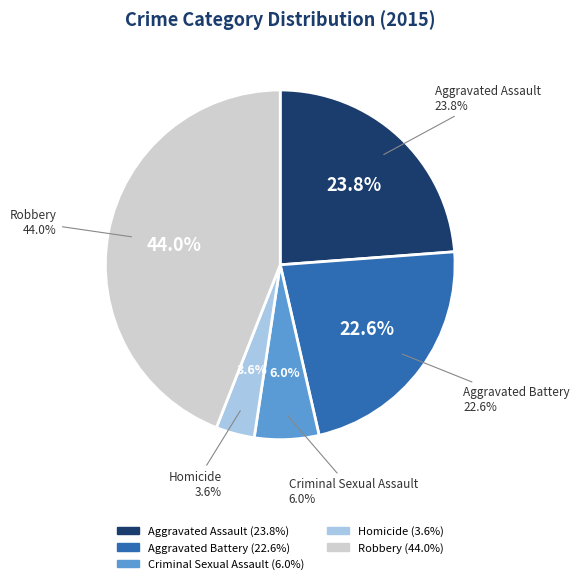

Do Aggravated Assault and Homicide together represent more than half of the pie?

No